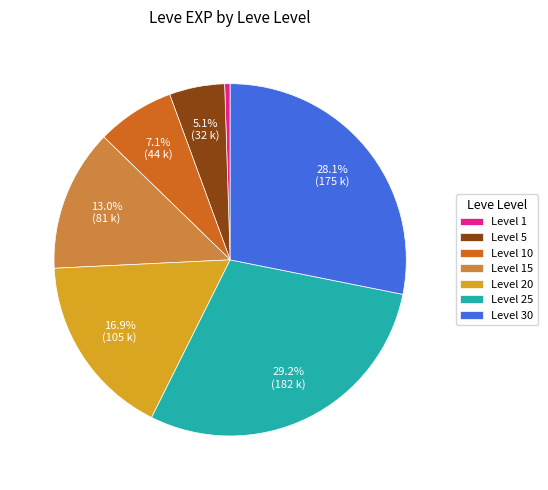

Does Level 1 account for over 50% of the chart?

No